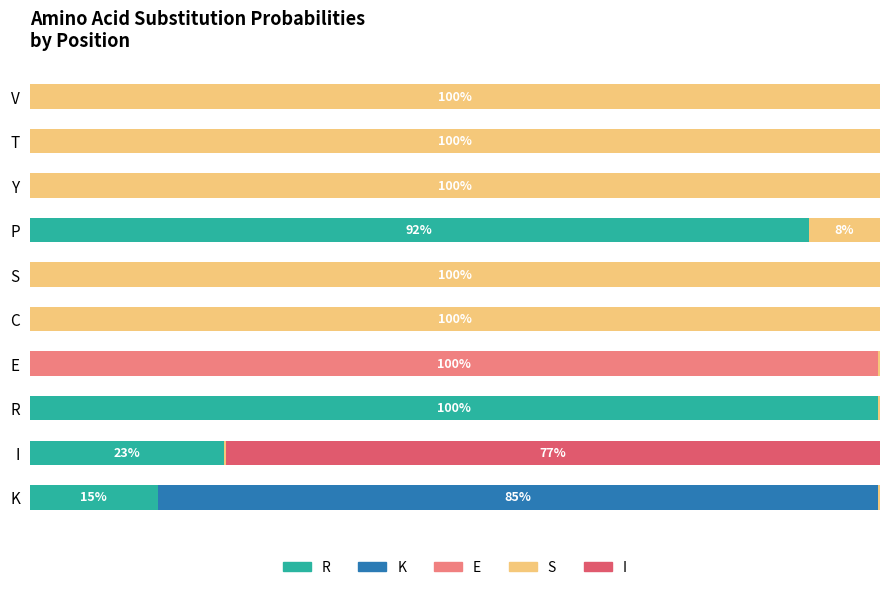

Which series has the widest spread of values?

S